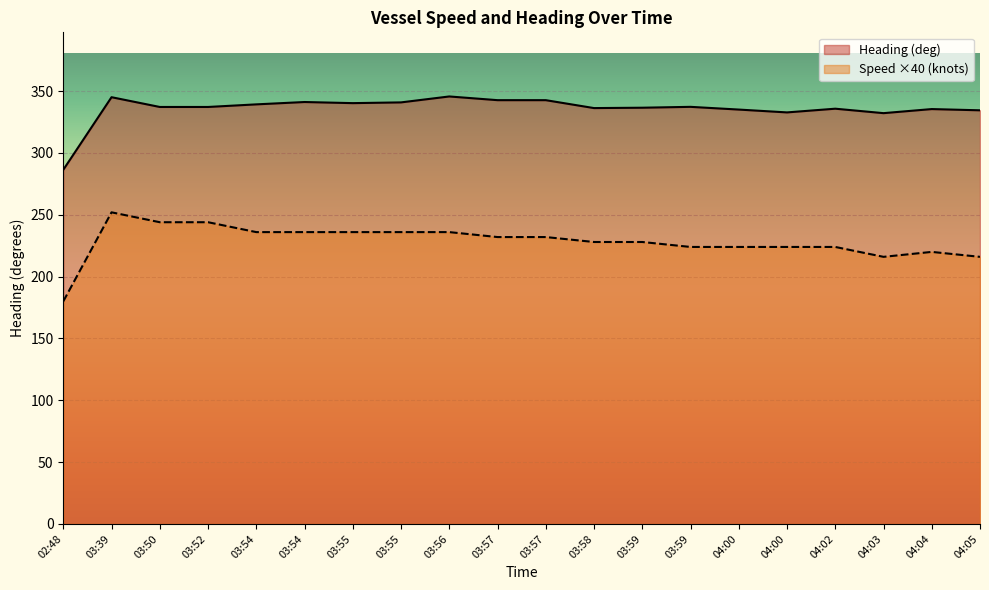

What is the greatest value displayed?

345.7